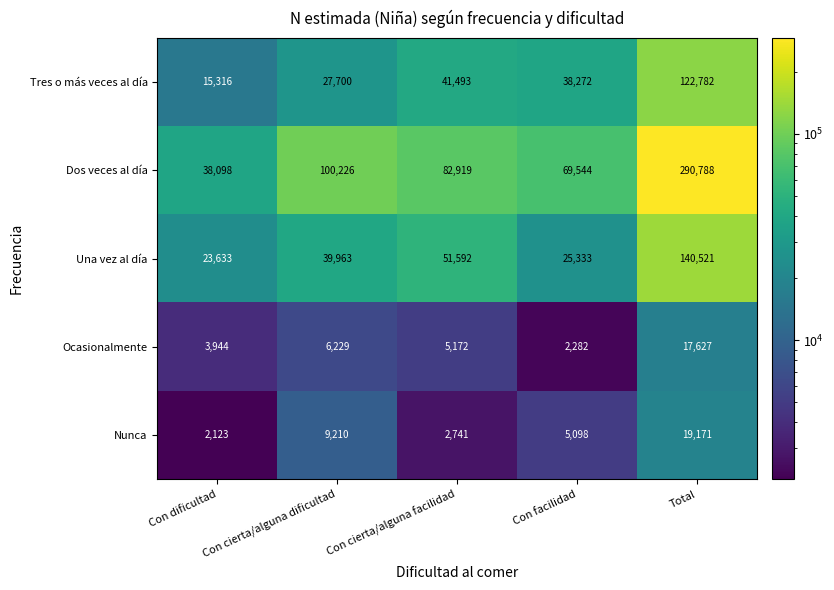

The Ocasionalmente series shows 5238 at Con dificultad. True or false?

False